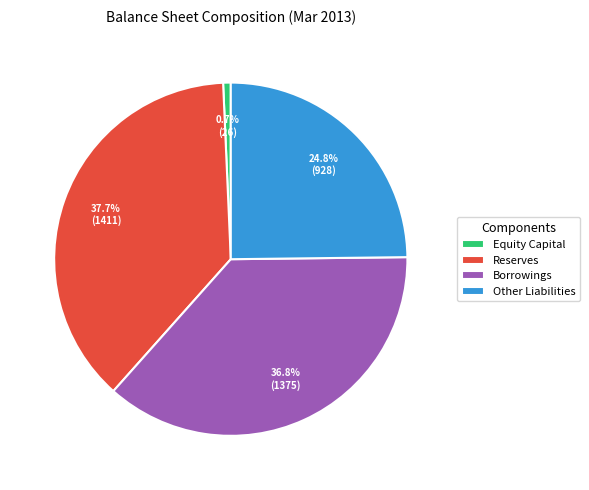

To the nearest percent, what is the average slice percentage?

25%